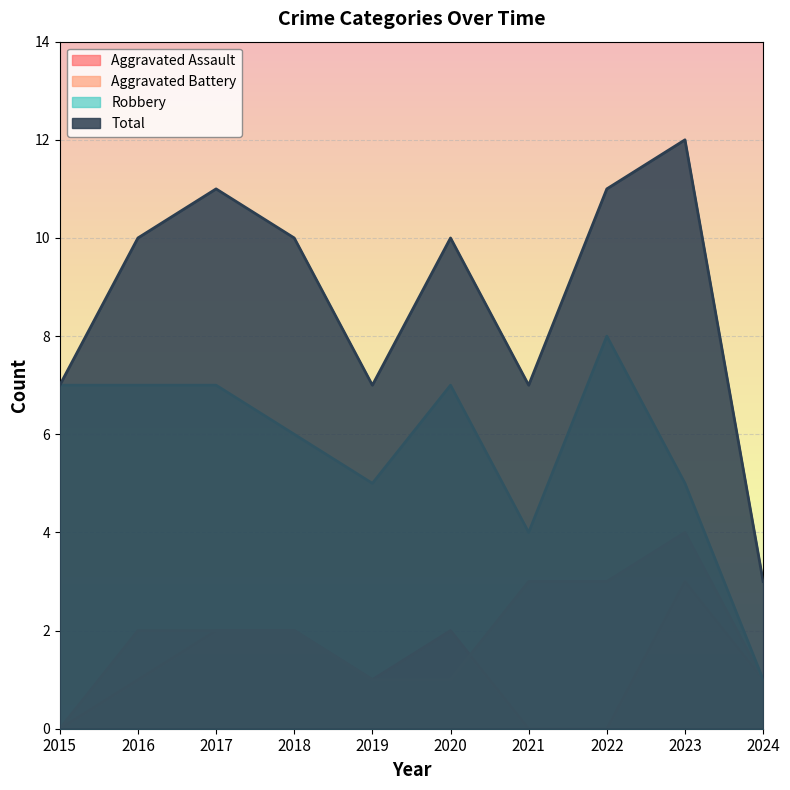

What is the spread (max minus min) of values at 2017?

9